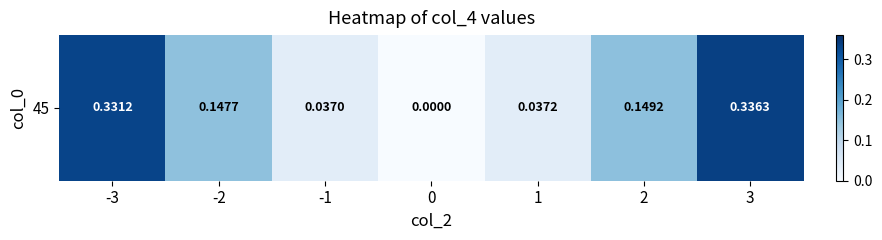

Read the value at -2.

0.1